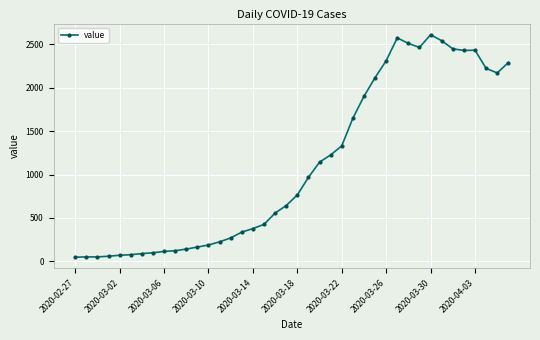

What is the average value?

1105